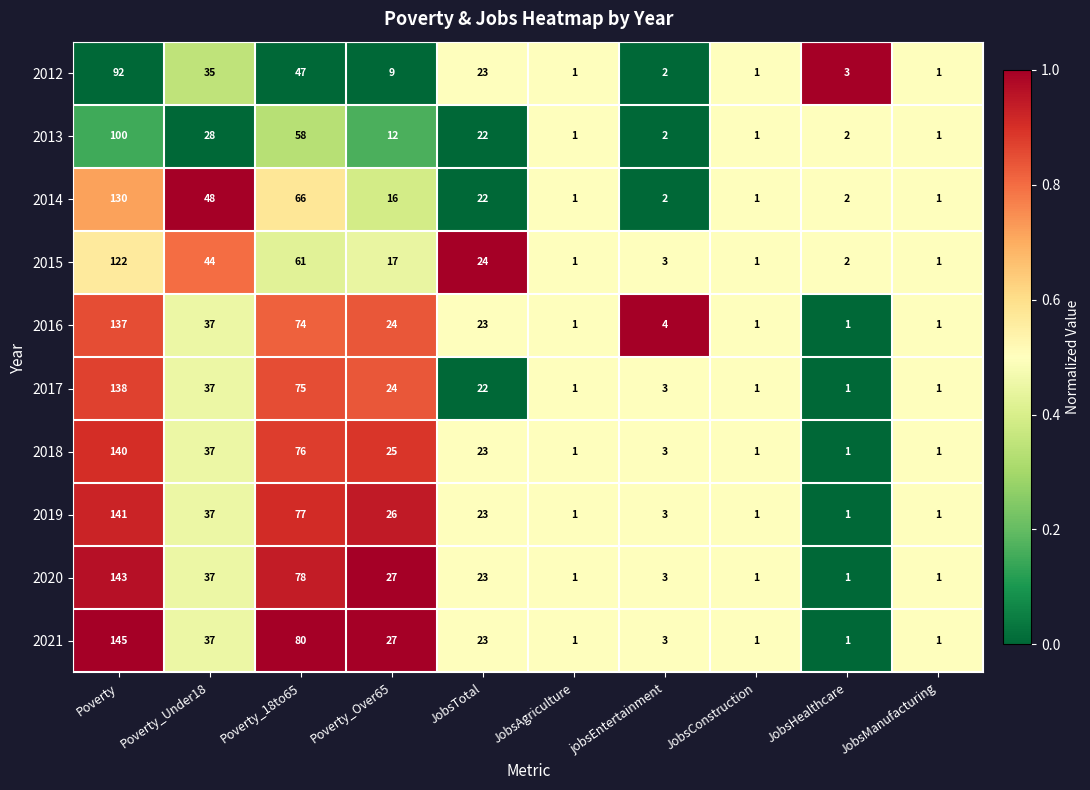

What is the highest value of the 2018 series?

140